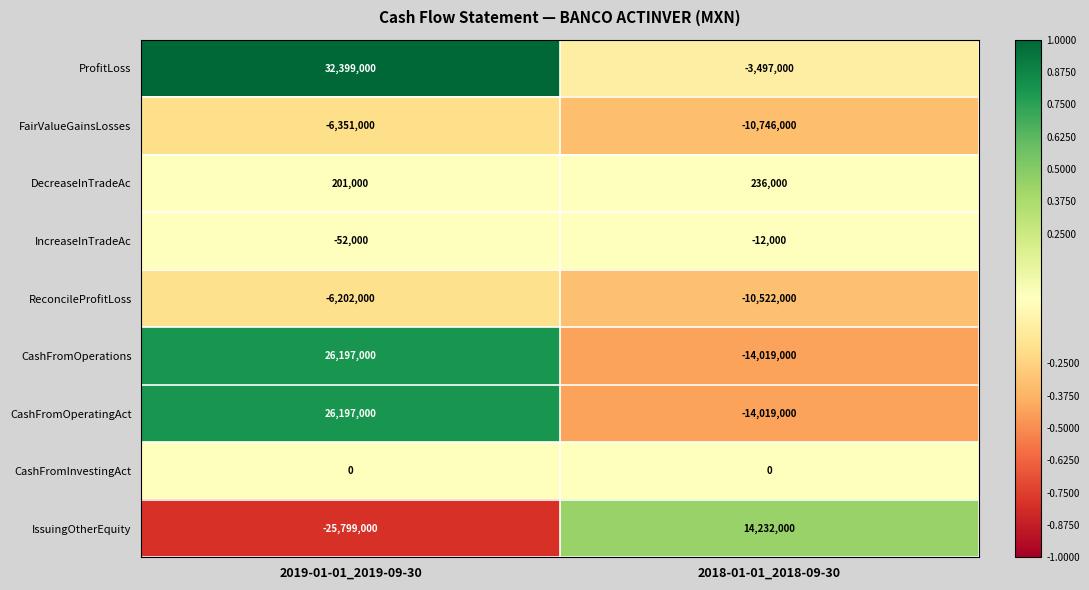

What is the smallest value displayed?

-25799000